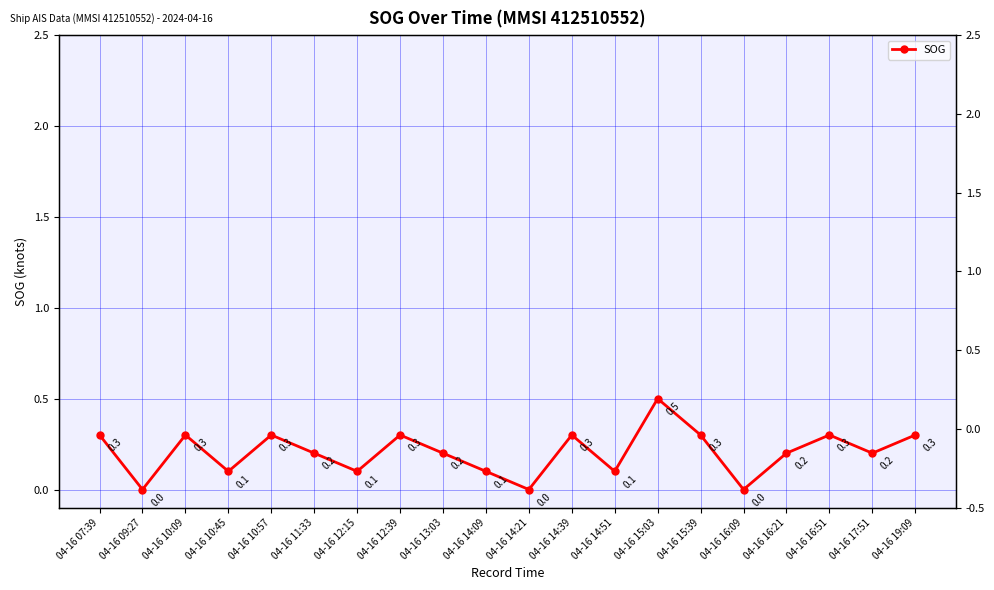

Count the number of categories in the chart.

20